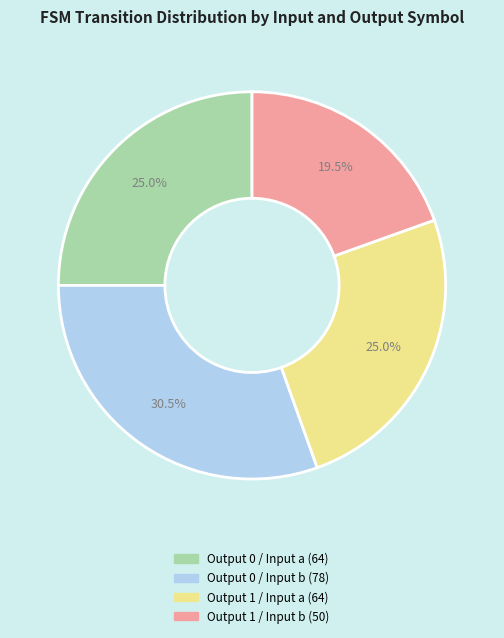

Is there a majority slice in this chart?

No